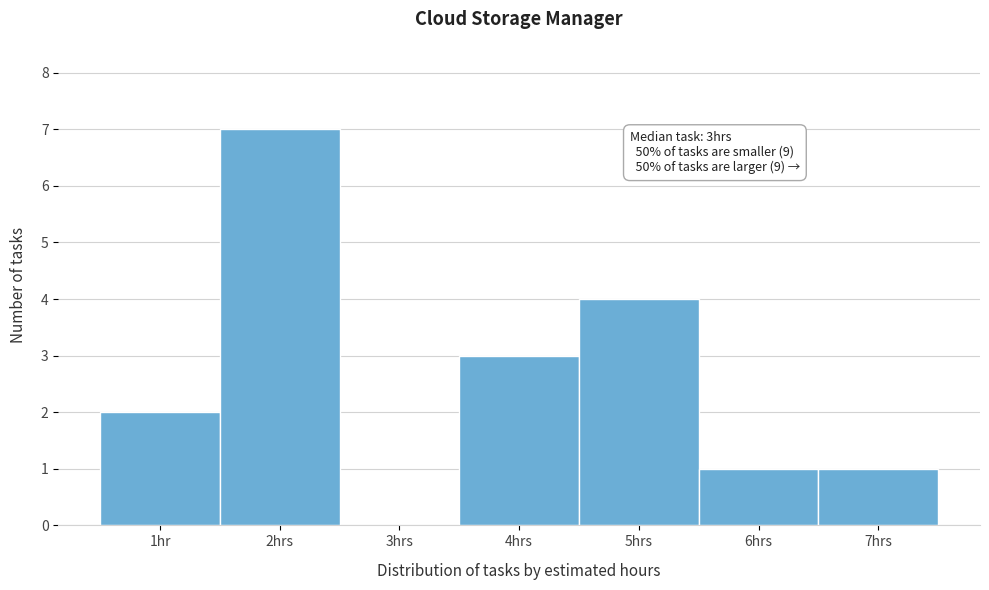

Reading left to right, transcribe all the data shown in this chart.

1hr=2	2hrs=7	3hrs=0	4hrs=3	5hrs=4	6hrs=1	7hrs=1